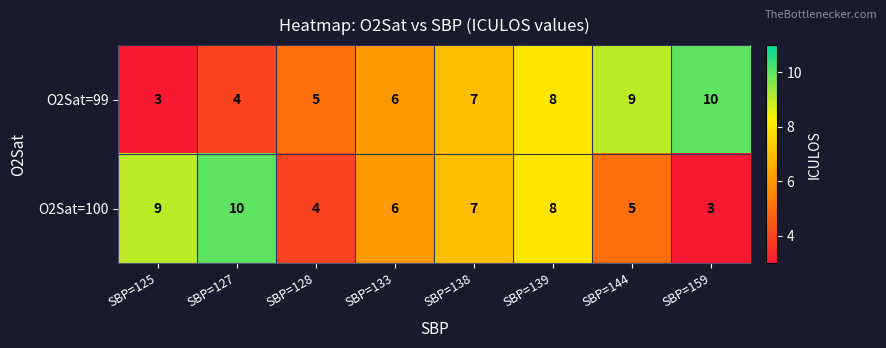

At which category is the sum across all series the highest?

SBP=139